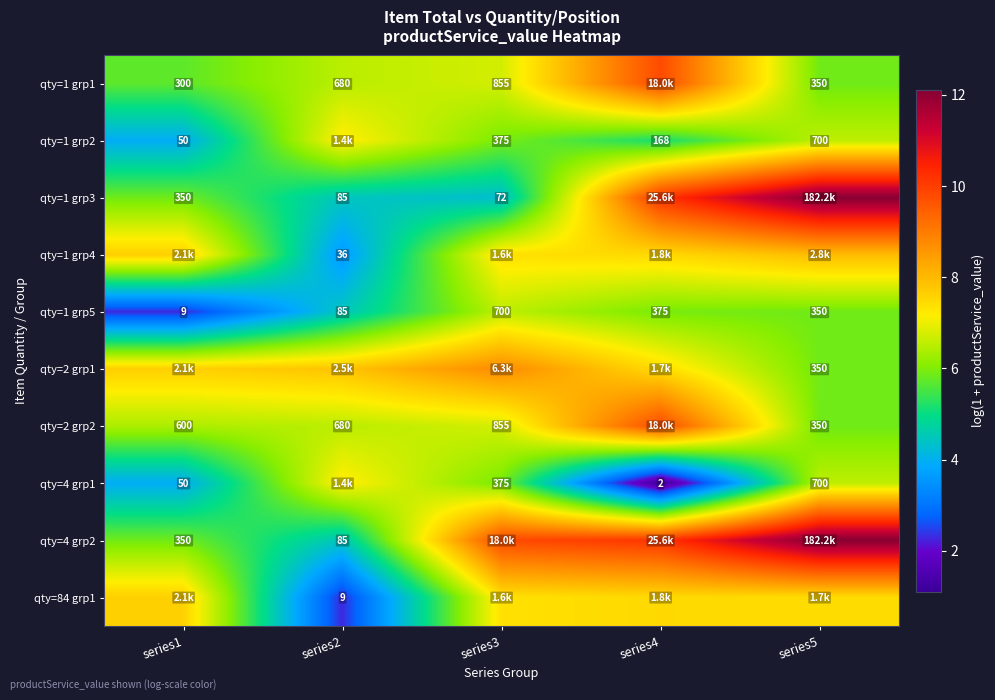

Between series1 and series5, which is larger?

series5